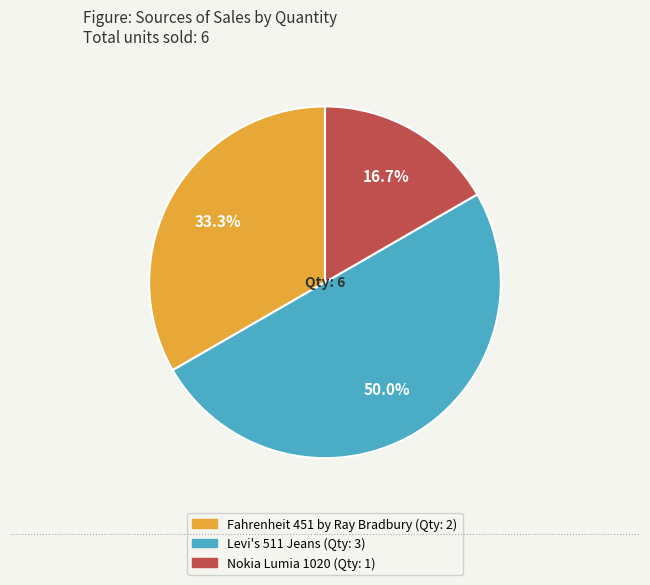

Does Fahrenheit 451 by Ray Bradbury represent more than half of the total?

No